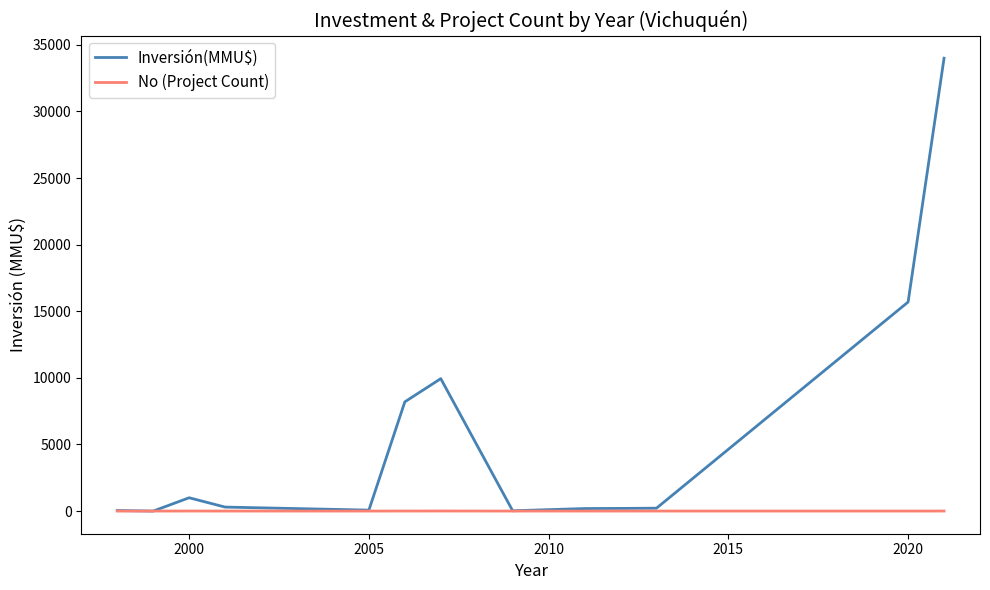

List the series in order of their peak value, lowest first.

No (Project Count), Inversión(MMU$)